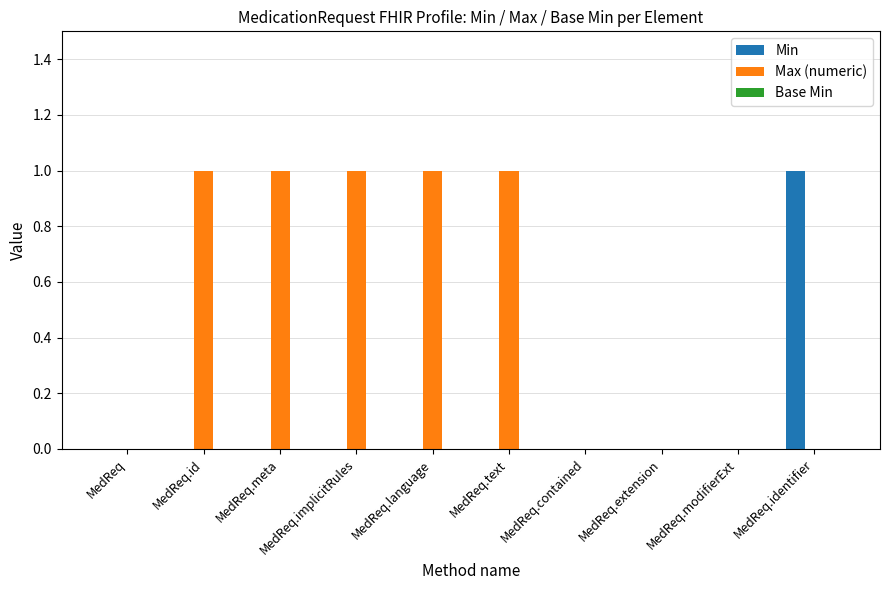

Is it true that Min equals 0 at MedReq.contained?

True